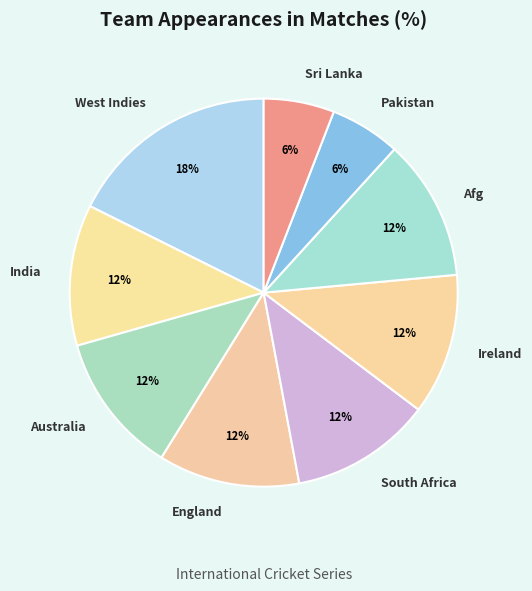

Combined, do West Indies and India account for over 50%?

No